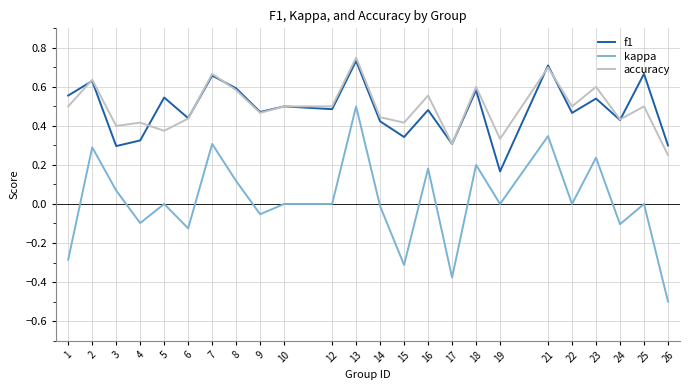

Which series has the largest range (max minus min)?

kappa